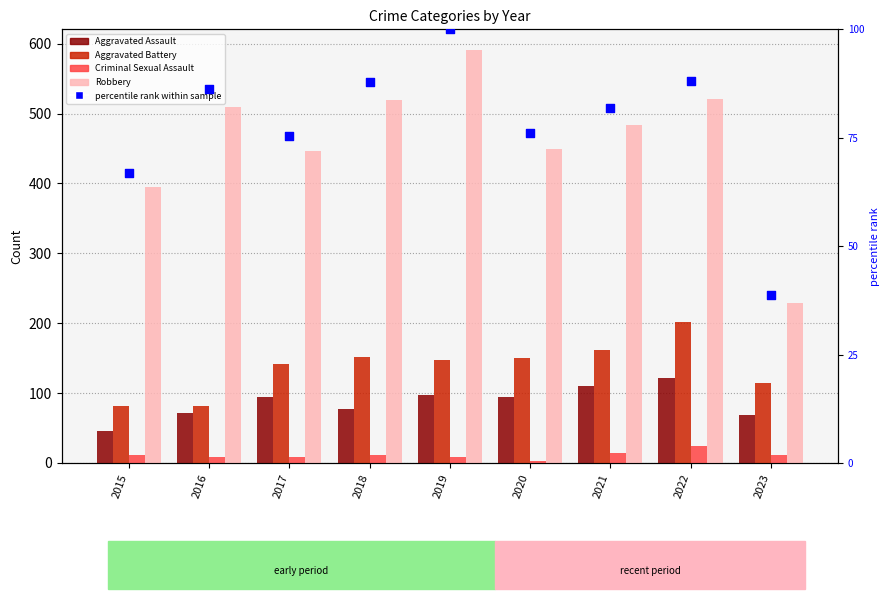

Is the value of Robbery at 2023 greater than the value of Criminal Sexual Assault at 2015?

Yes